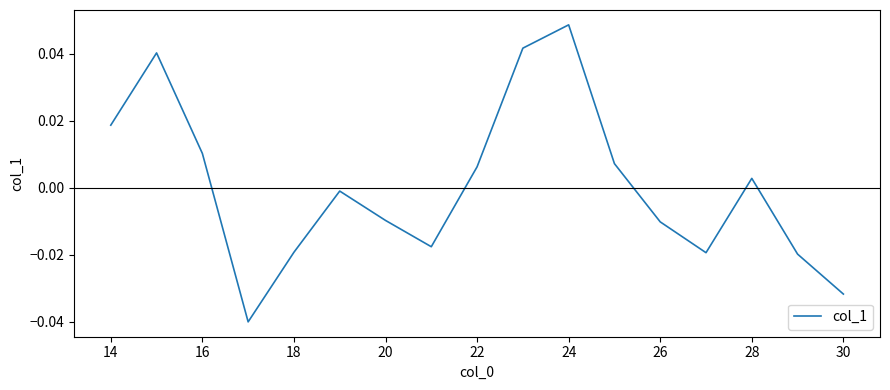

Does the chart display data point markers on the line(s)?

No